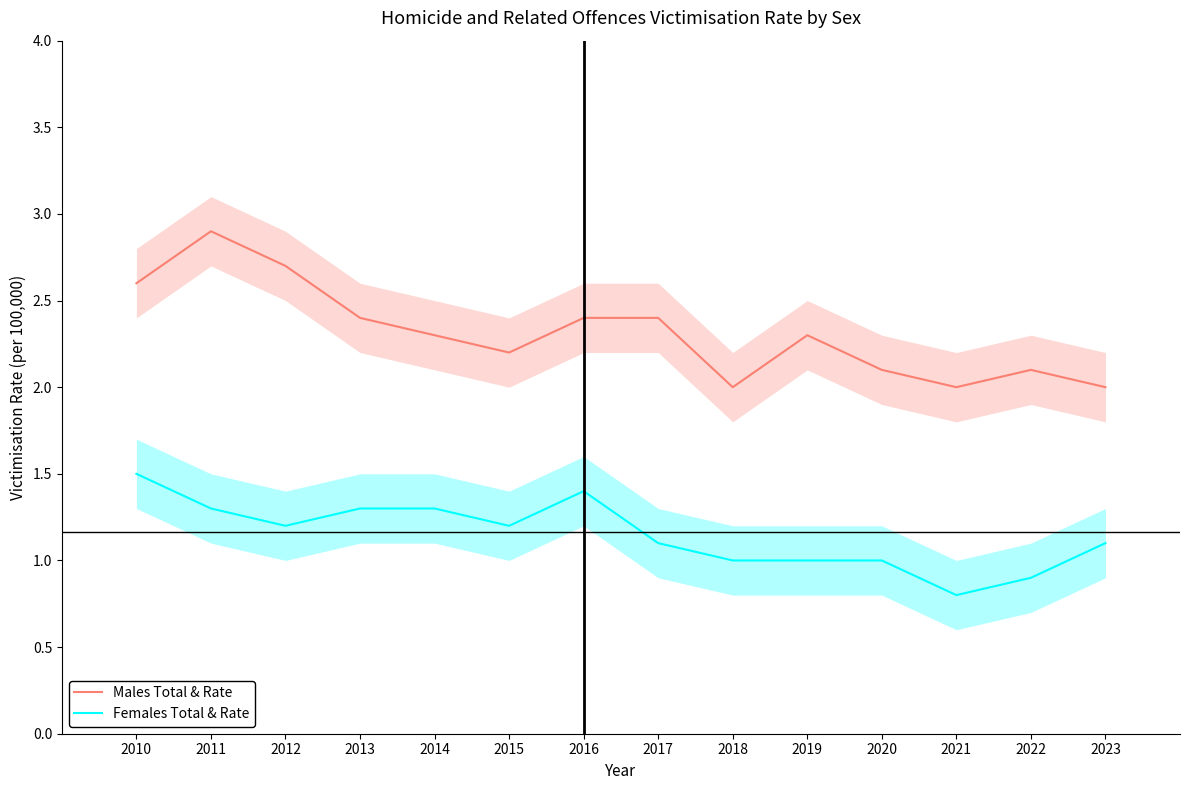

How many data points does each series have?

14